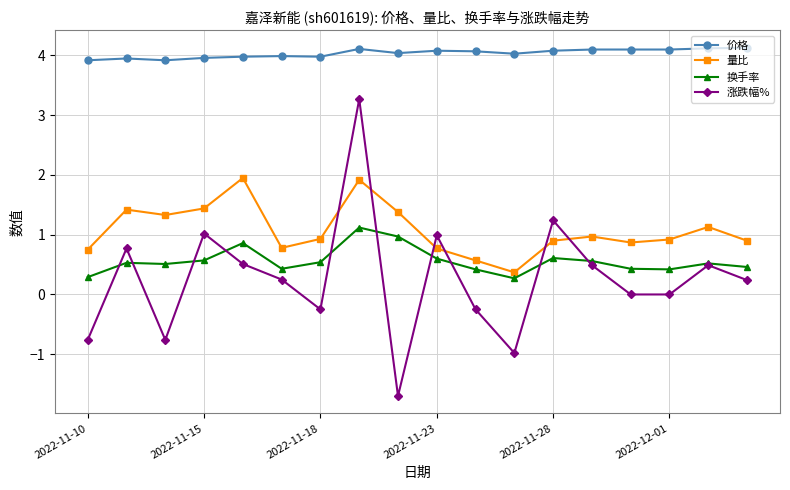

What is the value of the 换手率 point at the 17th from the left?

0.5